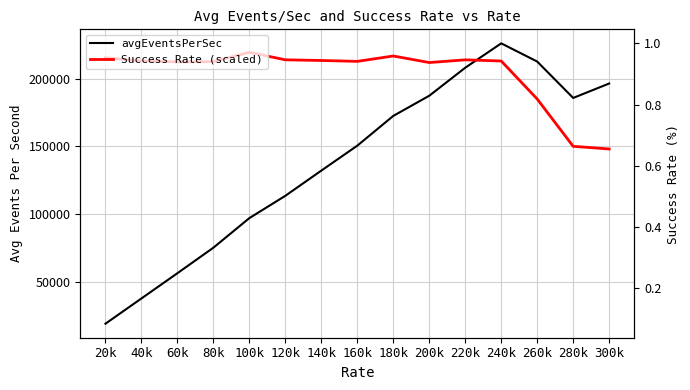

What is the difference between the maximum and second lowest values in the avgEventsPerSec series?

188446.3